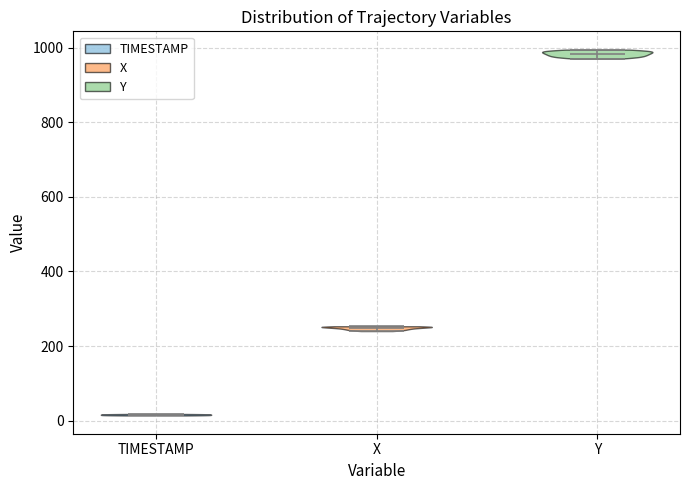

Which violin has the highest median line?

Y